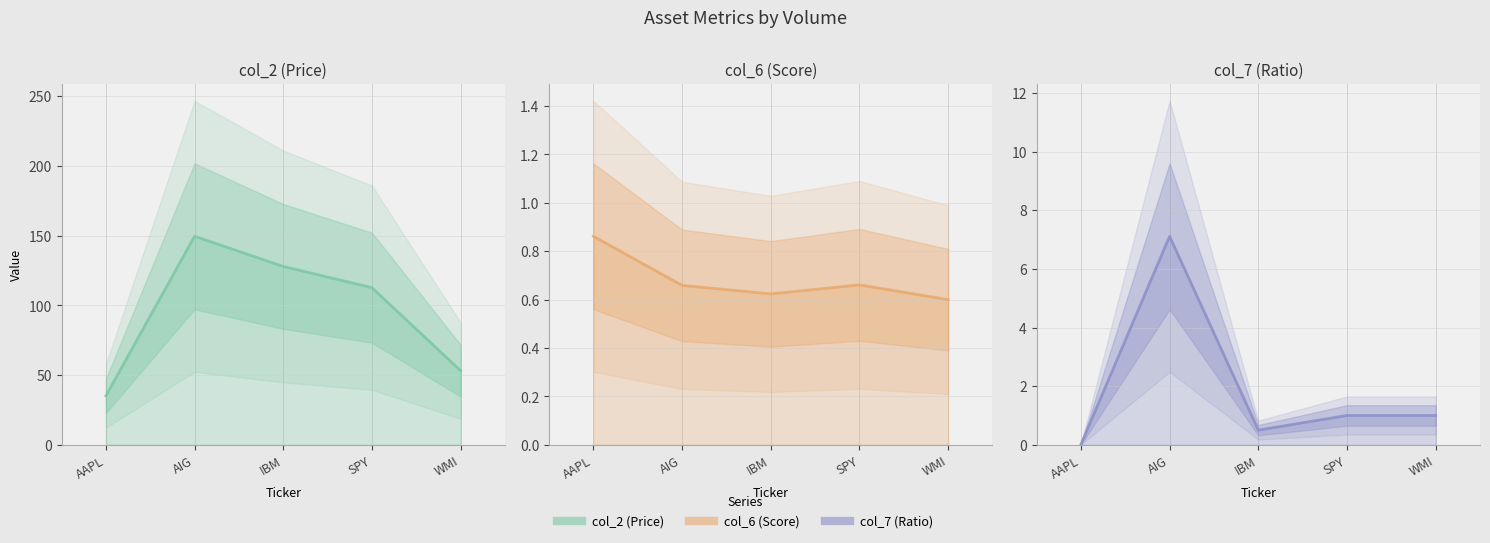

How many data points in col_7 (Ratio) are above 1?

1